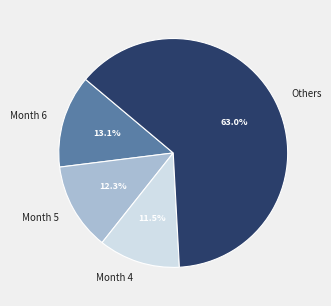

To the nearest percent, what is the average slice percentage?

25%